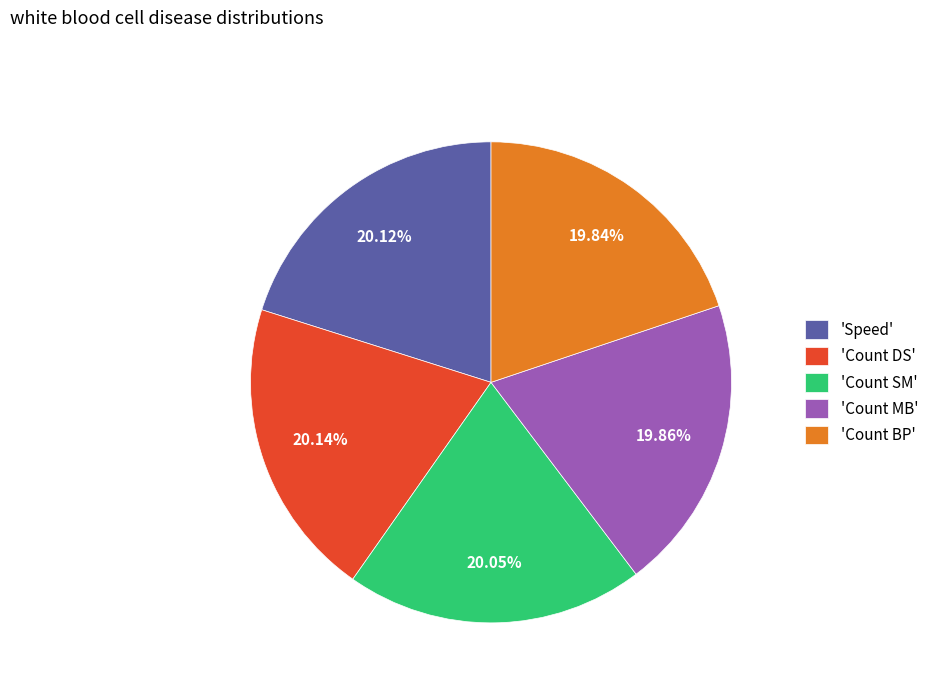

Is the sum of 'Count DS' and 'Count BP' greater than half?

No